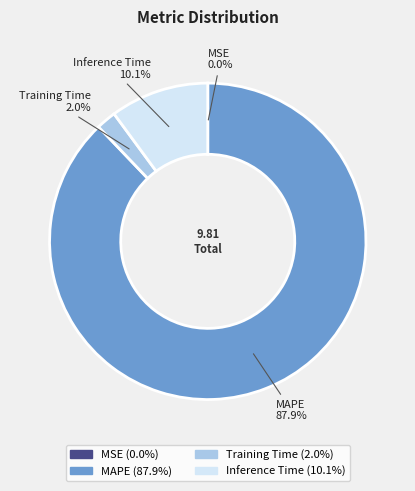

Which category has the biggest portion of the pie?

MAPE